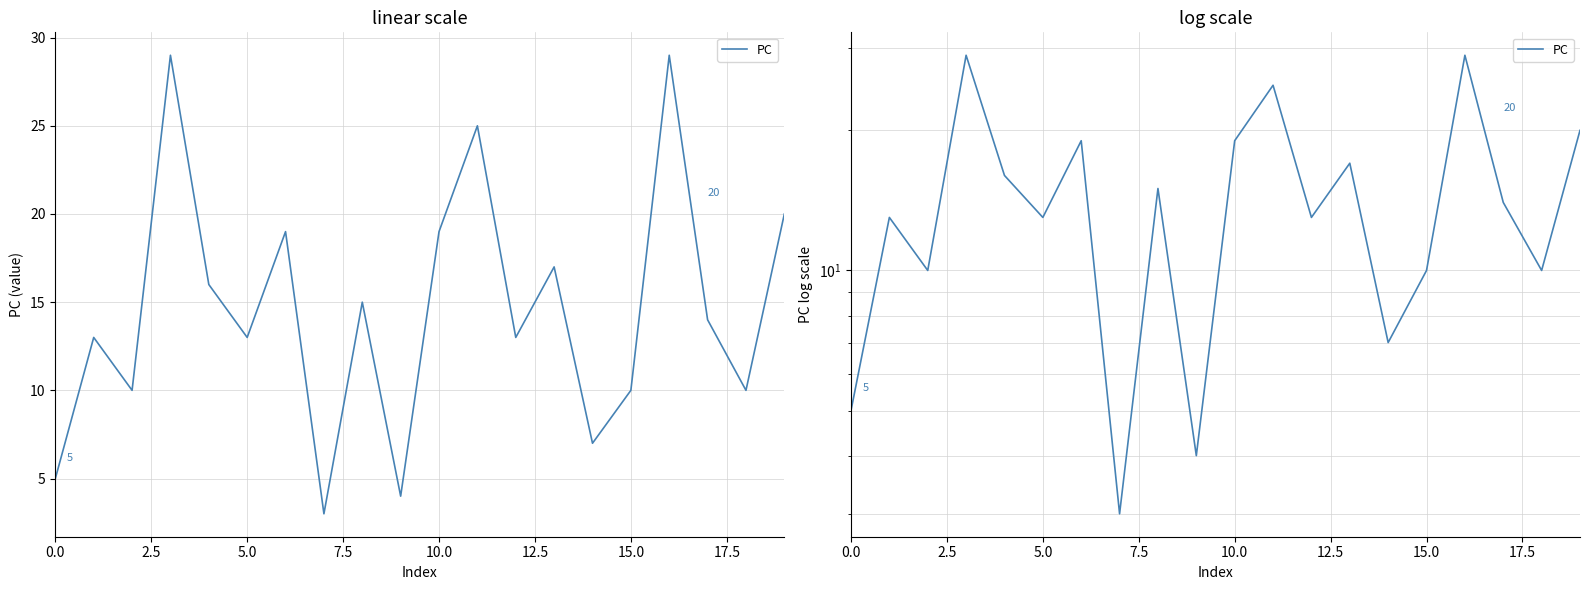

What is the value of the 2nd point from the left?

13